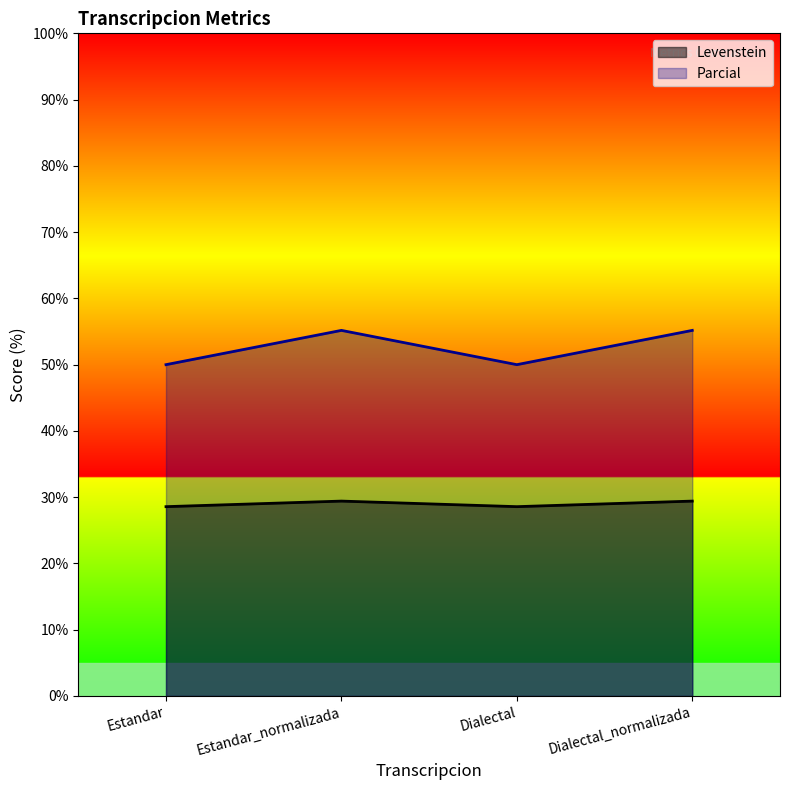

True or false: Parcial and Levenstein cross at least once.

False